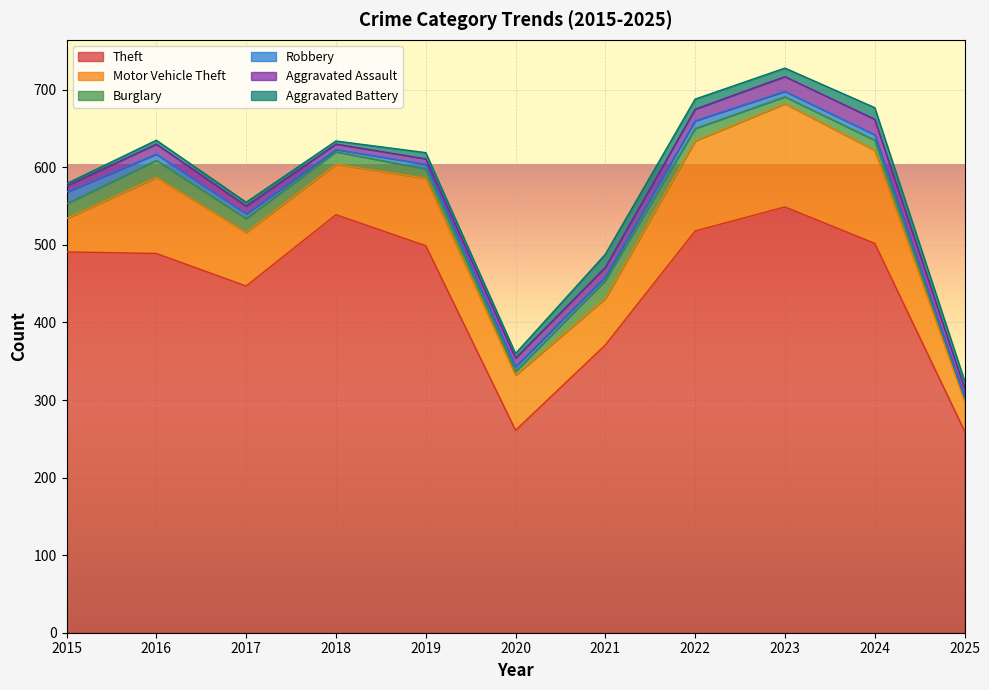

How many lines are shown in the chart?

6